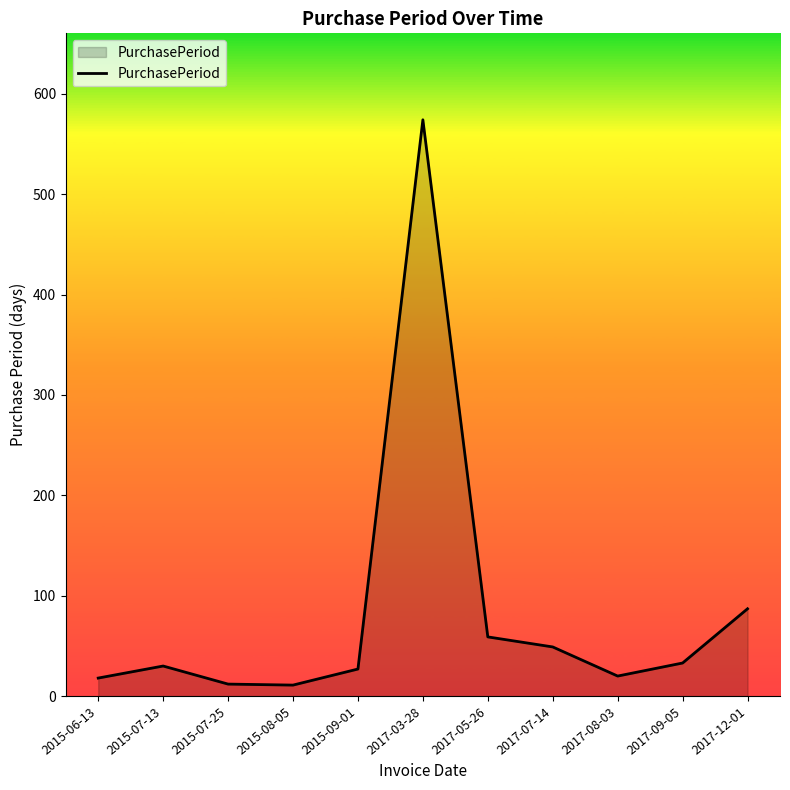

Between 2017-09-05 and 2017-07-14, which is larger?

2017-07-14